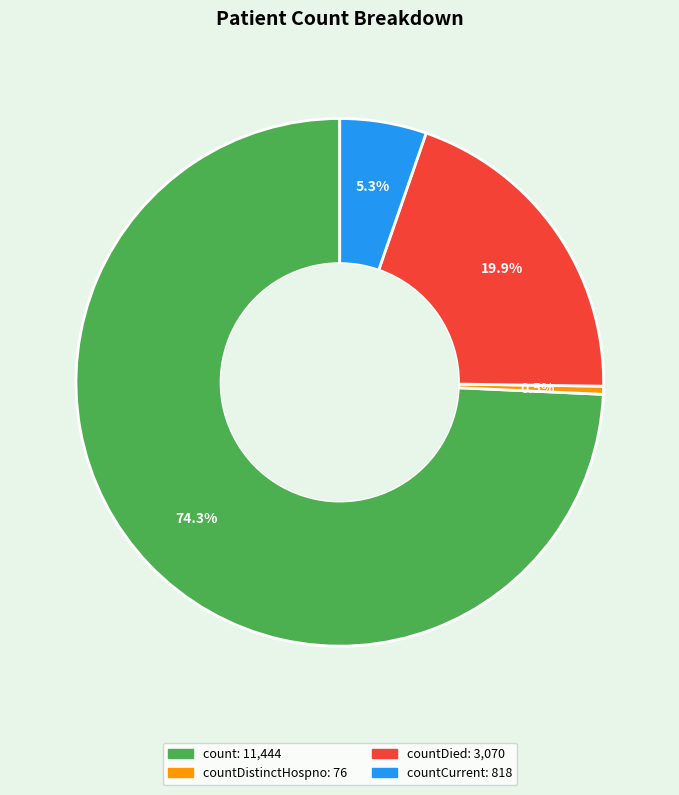

Is there any slice that represents more than half of the pie?

Yes